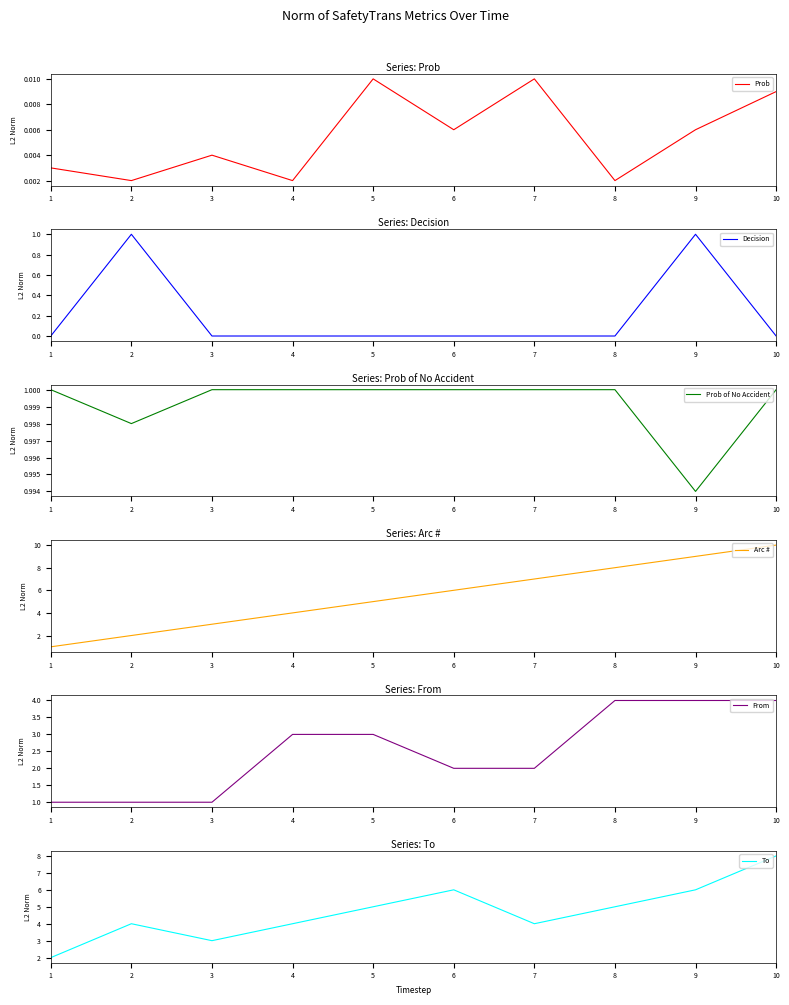

What is the difference between the highest and lowest values at 7?

7.0